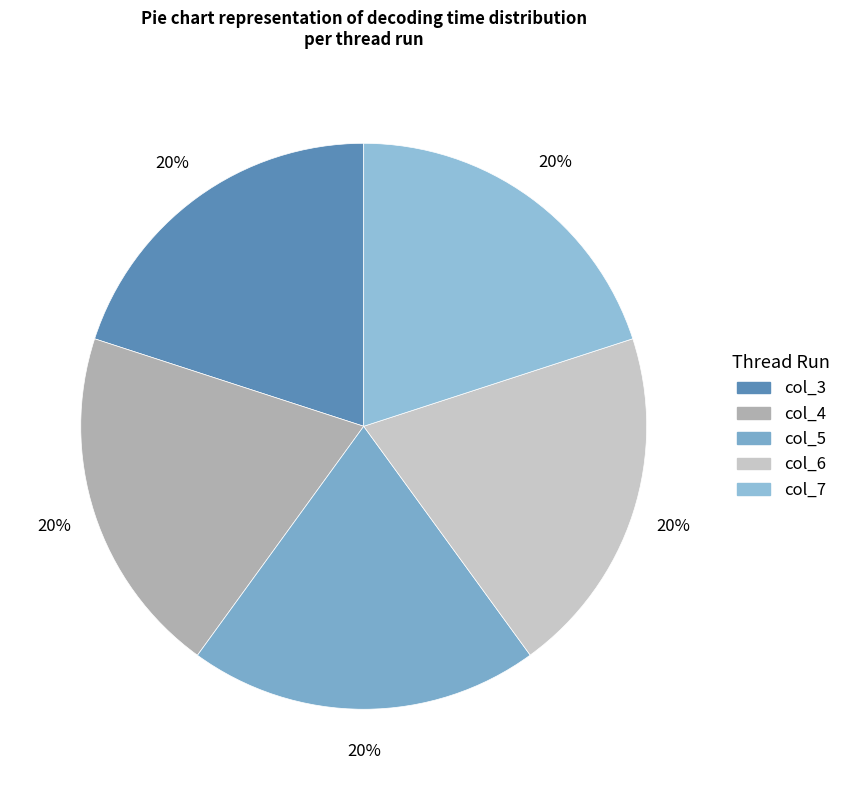

Count the number of slices in the pie.

5